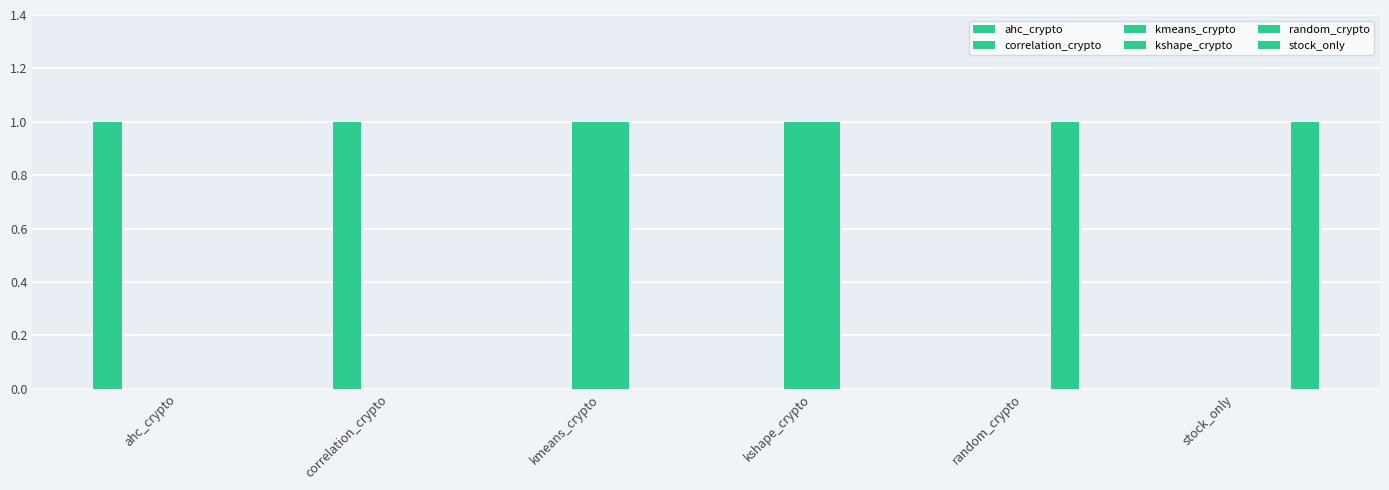

Are the bars grouped side by side (vs. stacked)?

Yes